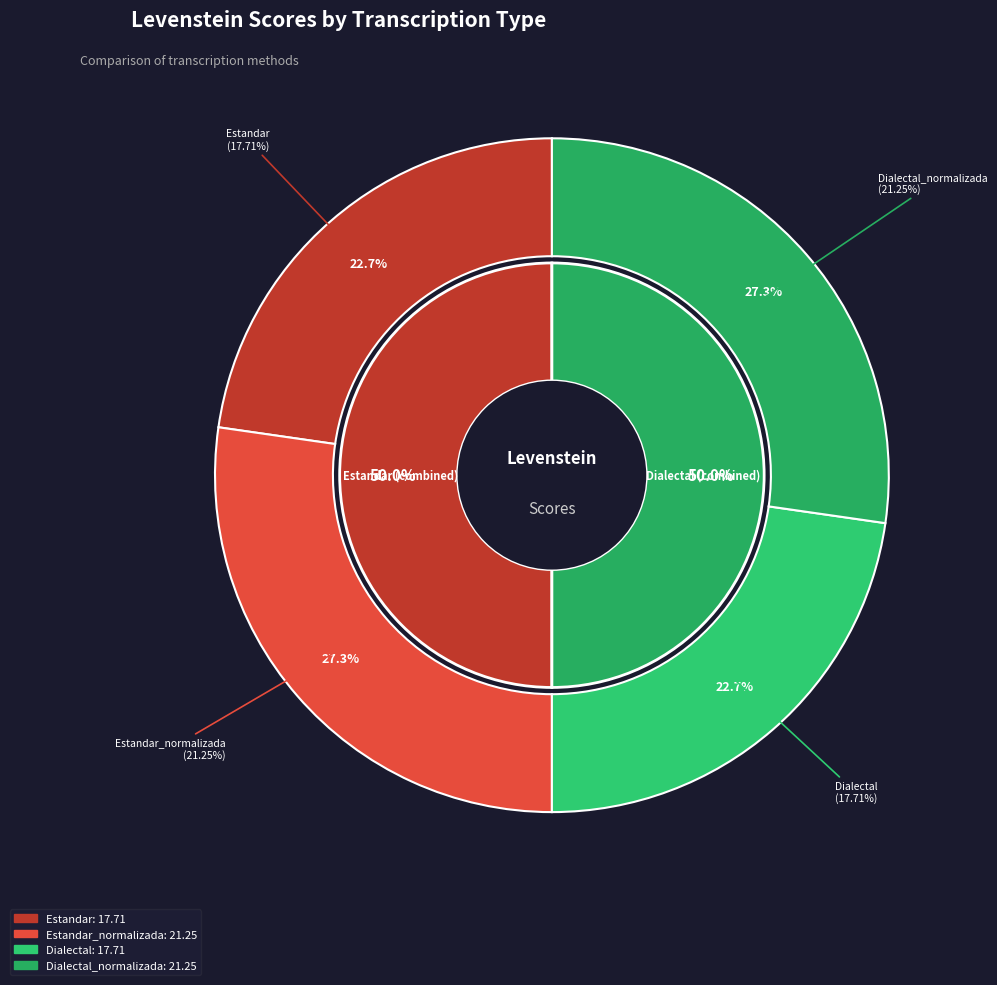

Count the number of slices in the pie.

4